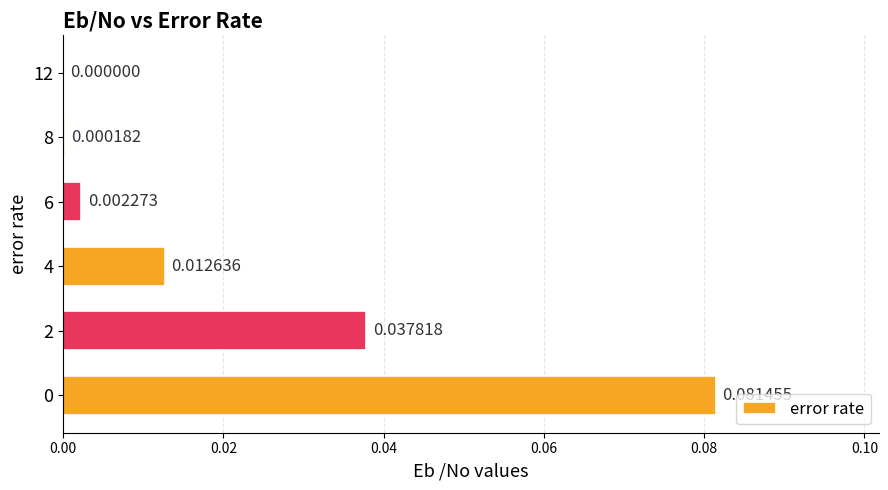

Between 6 and 8, which is larger?

6